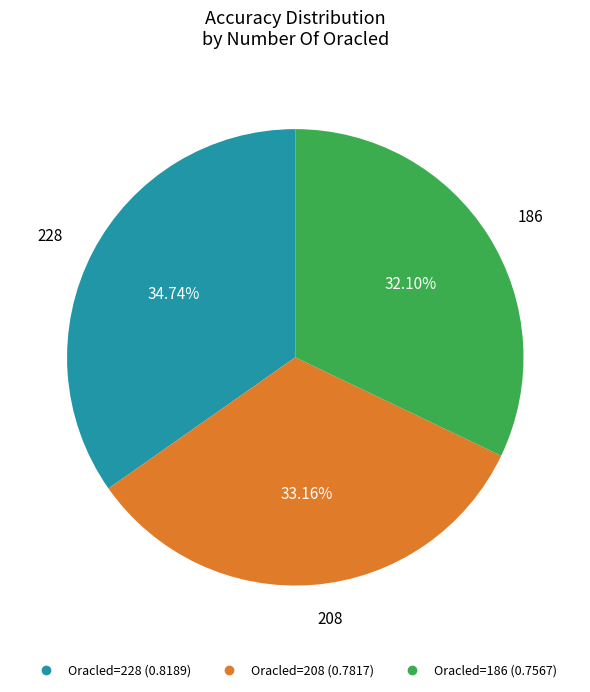

Does any single category account for the majority?

No